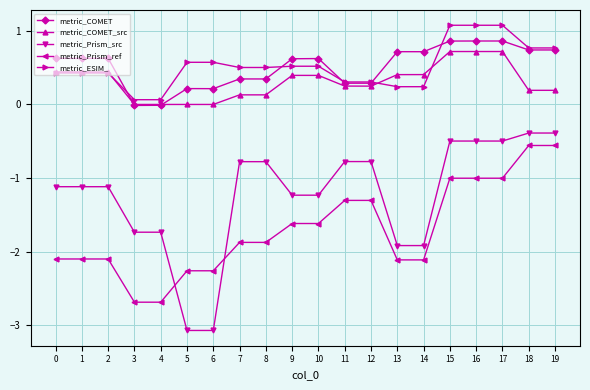

What are all the series names shown in the legend?

metric_COMET, metric_COMET_src, metric_Prism_src, metric_Prism_ref, metric_ESIM_